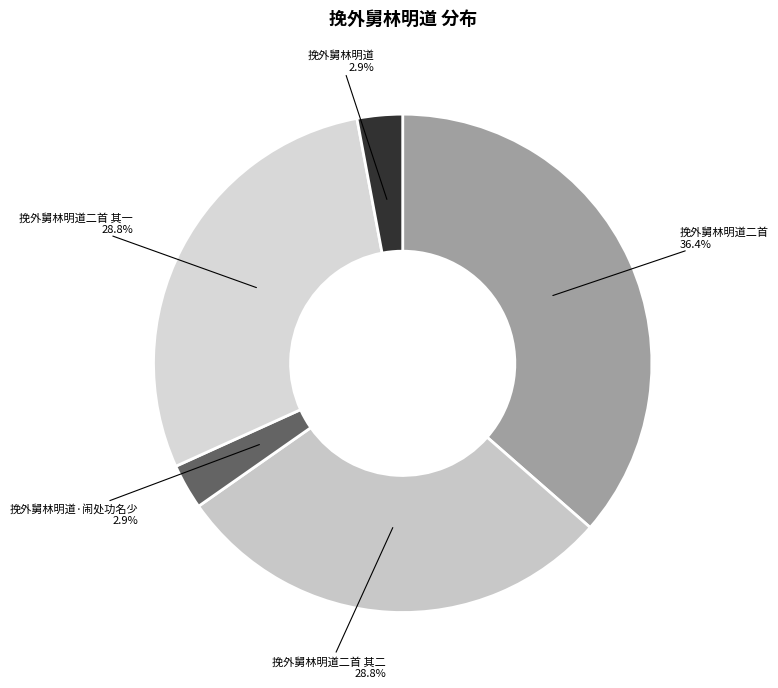

Is there a majority slice in this chart?

No